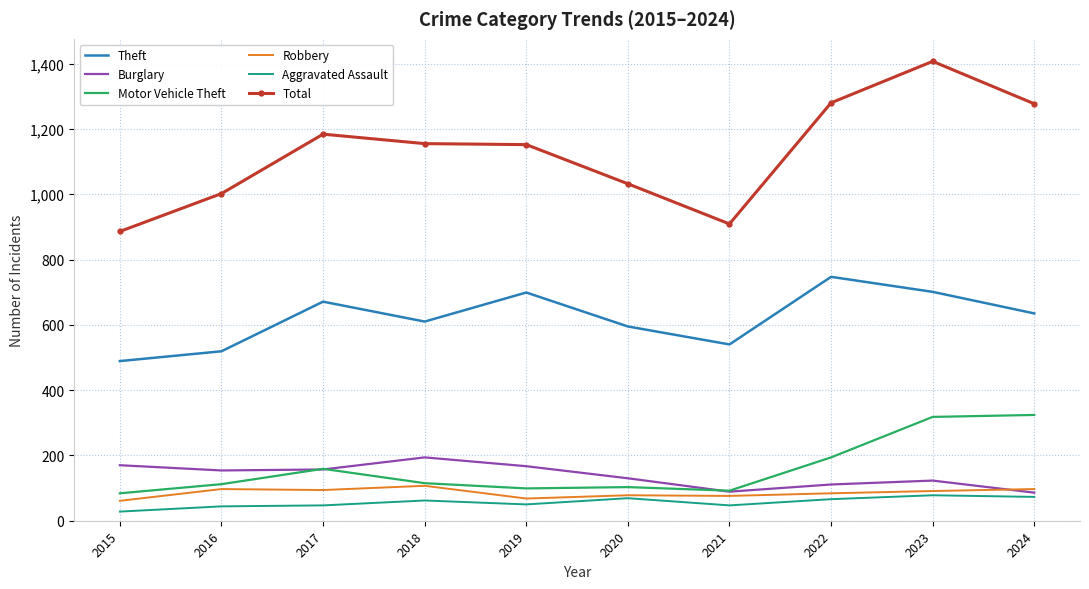

What are all the series names shown in the legend?

Theft, Burglary, Motor Vehicle Theft, Robbery, Aggravated Assault, Total